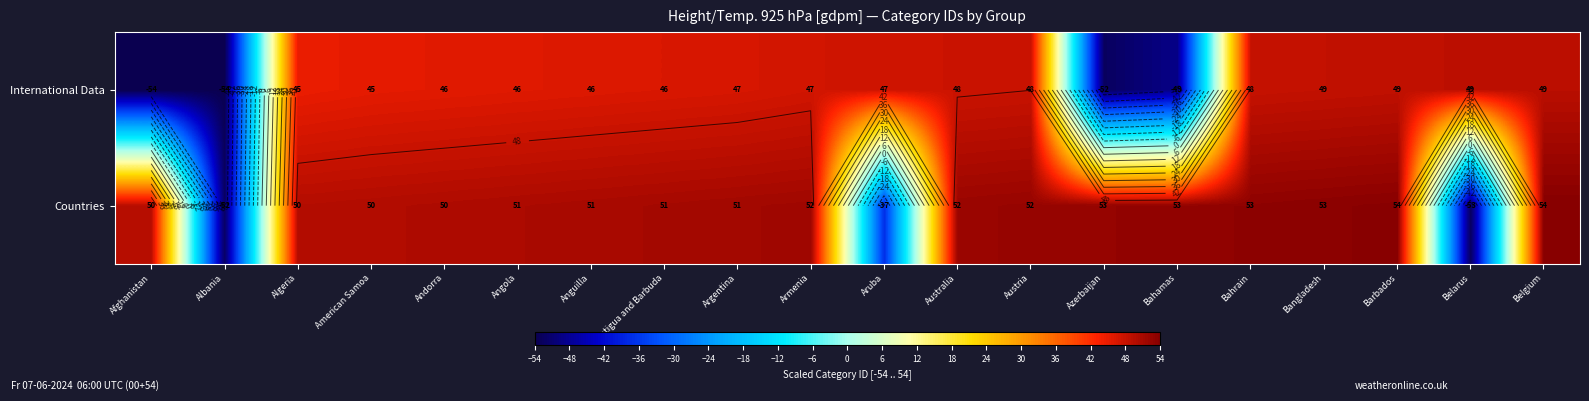

What is the total value across all series at Bangladesh?

102.0